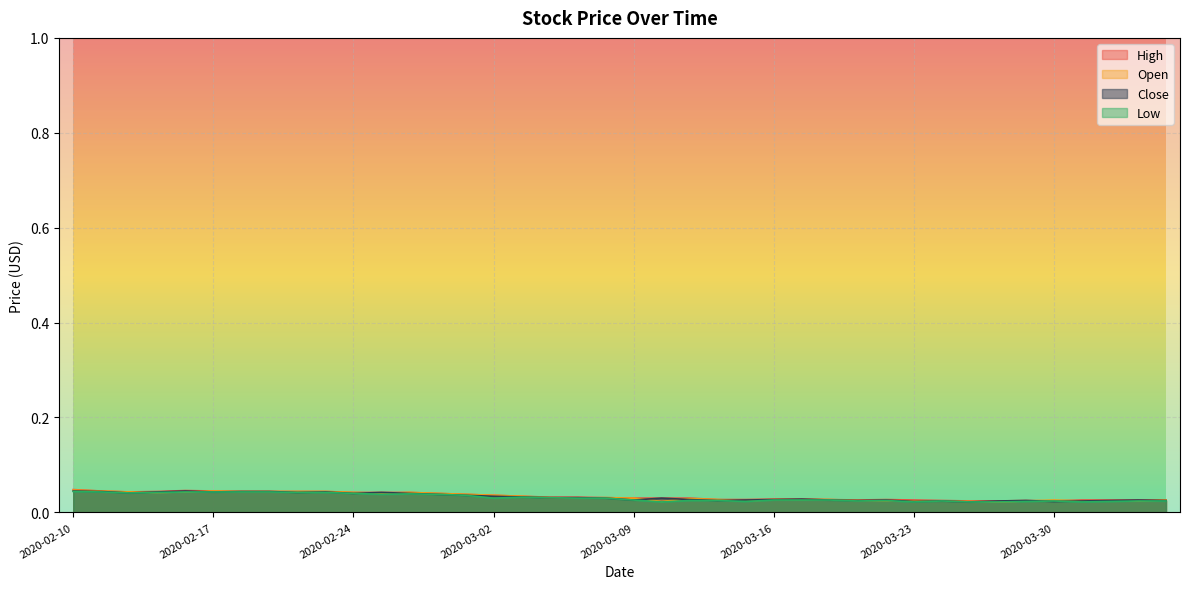

Does the chart display data point markers on the line(s)?

No